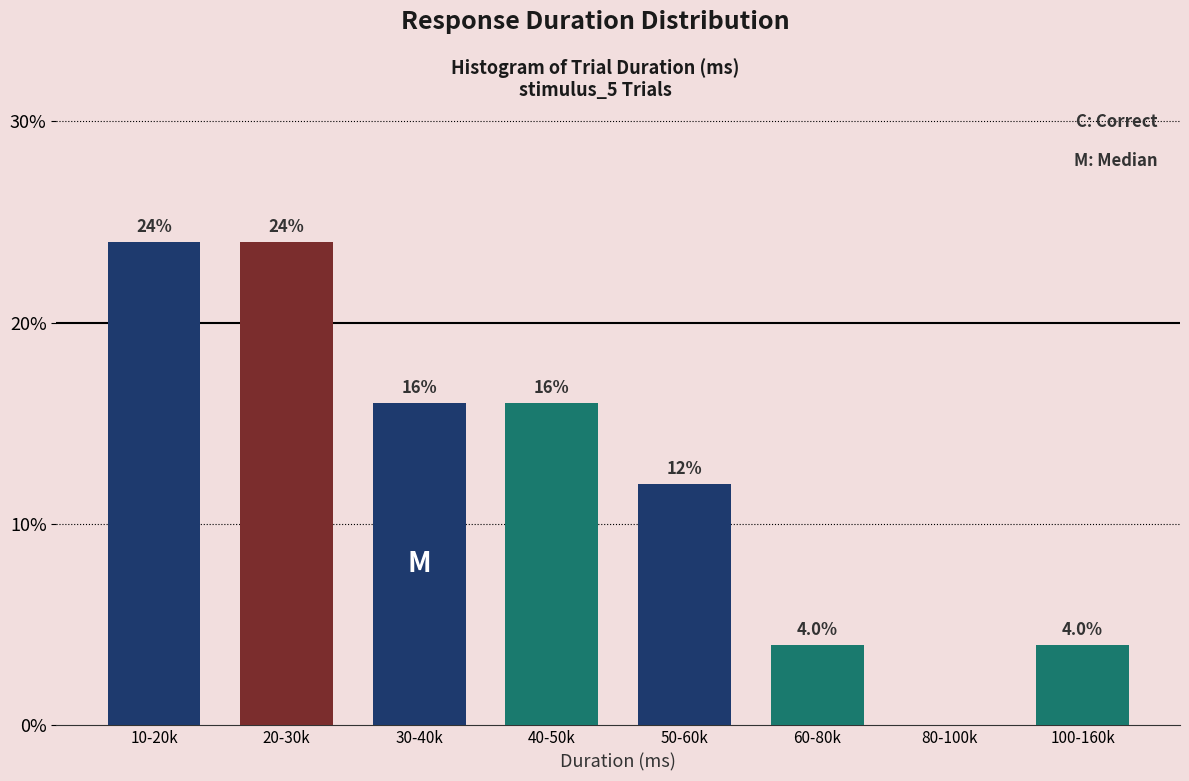

Reading left to right, list all the values displayed in this chart.

10-20k=24	20-30k=24	30-40k=16	40-50k=16	50-60k=12	60-80k=4	80-100k=0	100-160k=4